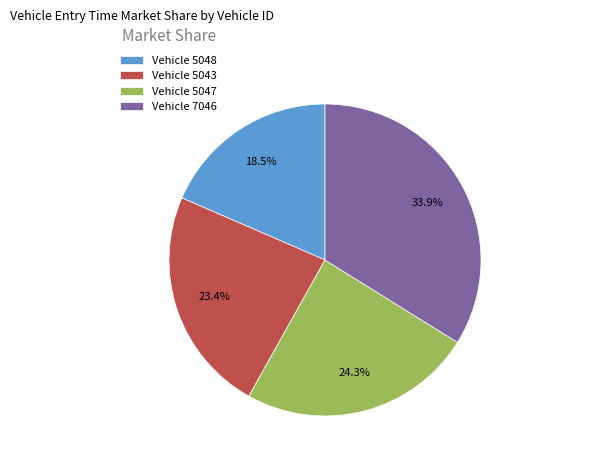

Is there a majority slice in this chart?

No